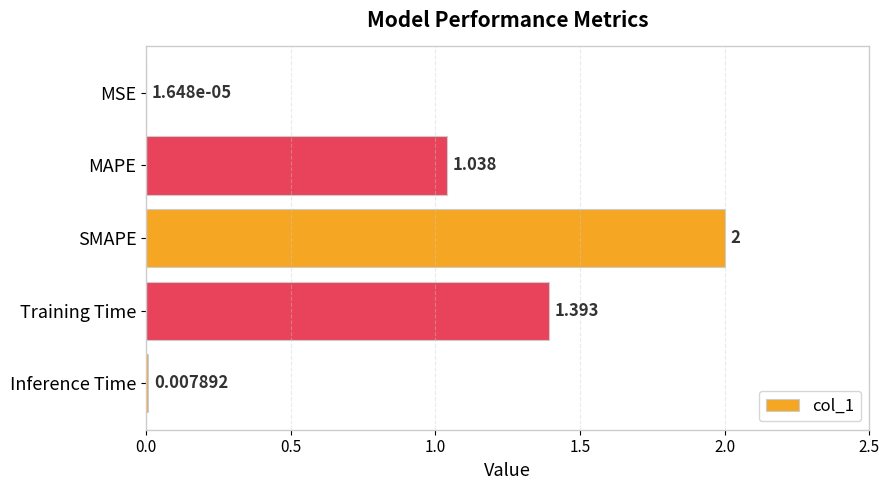

Which has a higher value, MSE or SMAPE?

SMAPE